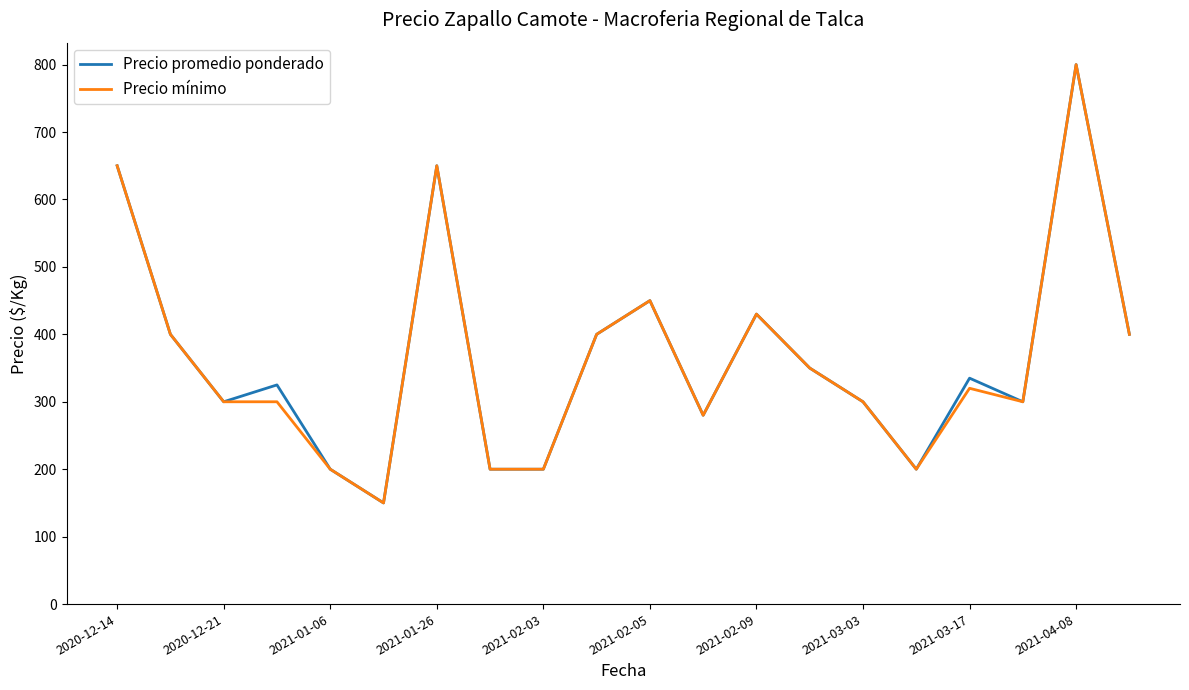

What is the lowest value of the Precio mínimo series?

150